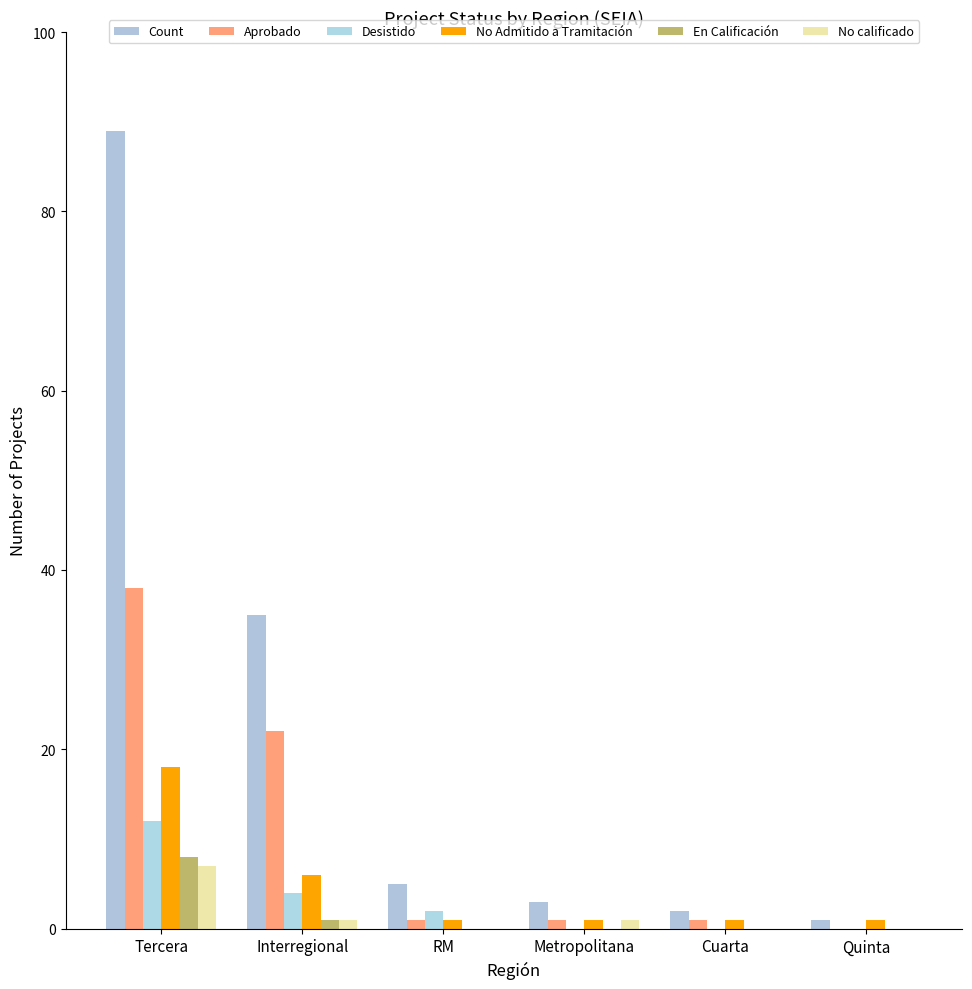

Does the chart contain stacked bars?

No